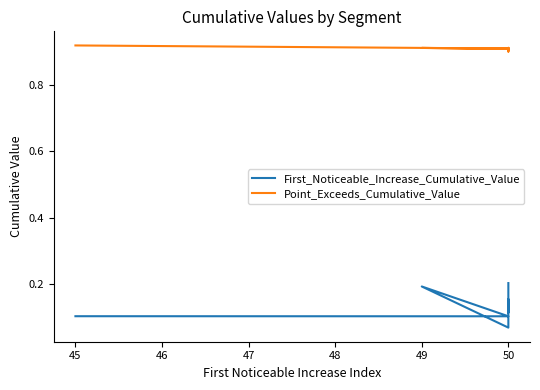

Does the chart display data point markers on the line(s)?

No